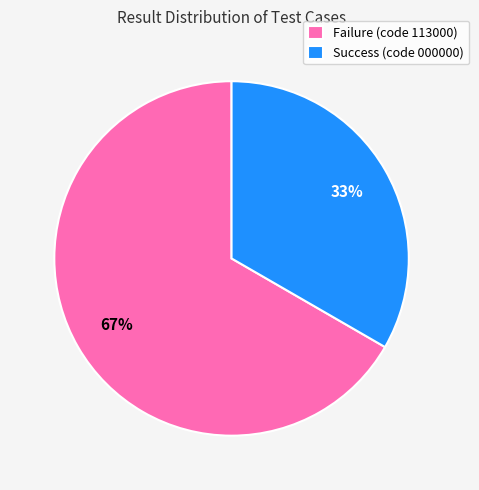

What percentage is the Failure (code 113000) slice, to the nearest percent?

67%